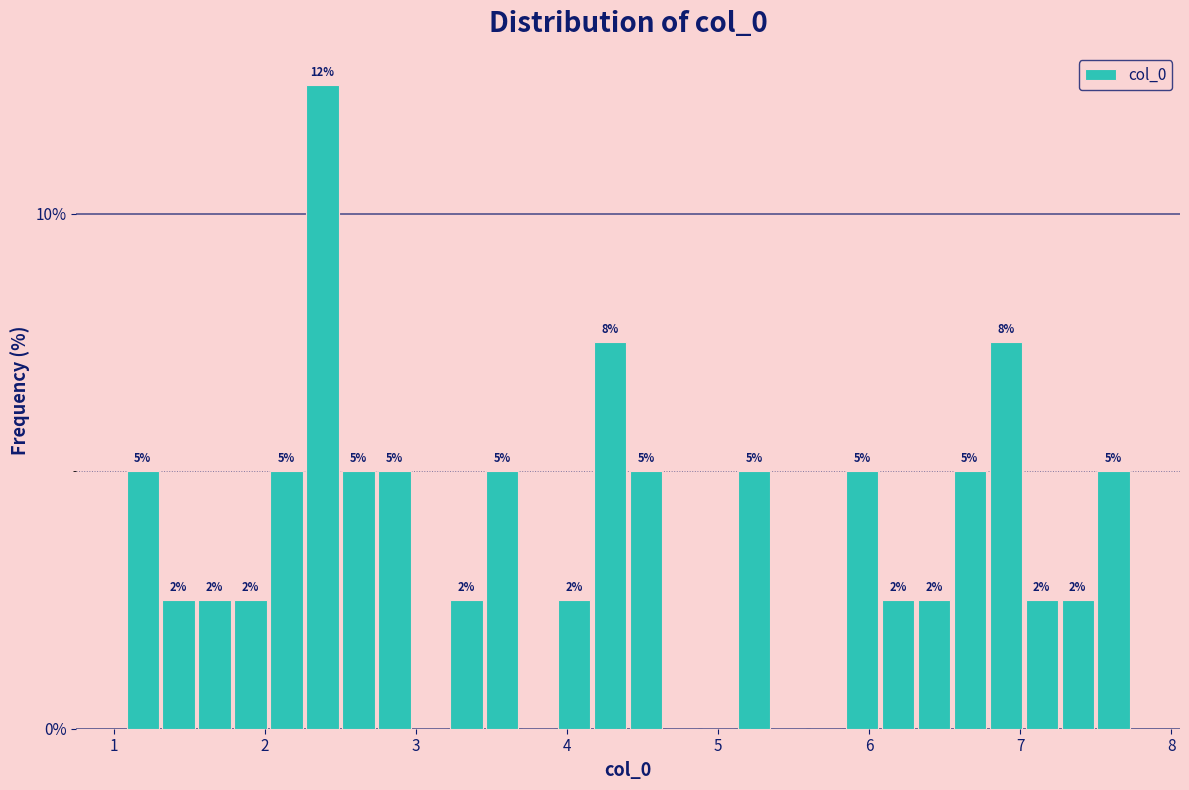

Around what value on the x-axis is the tallest bar? Give the approximate position of its centre, as read against the axis.

2.4